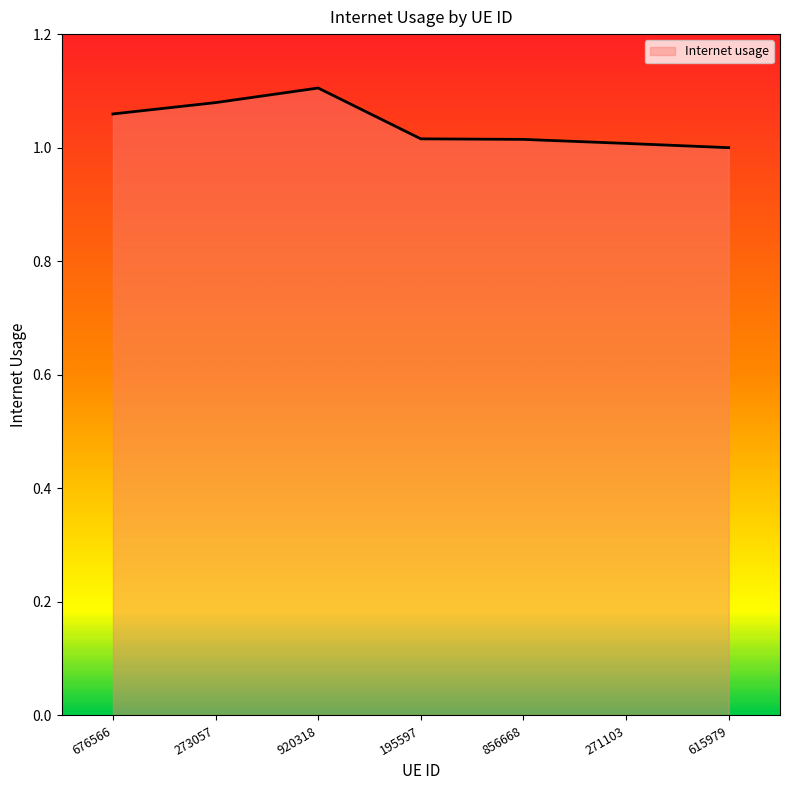

What is the sum of the values at 273057 and 271103?

2.1